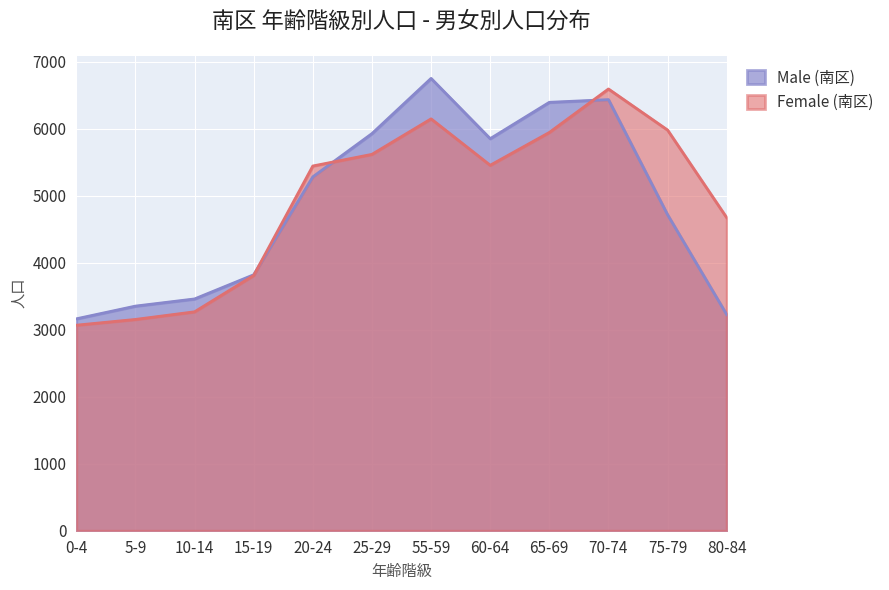

Which series has the largest range (max minus min)?

Male (南区)